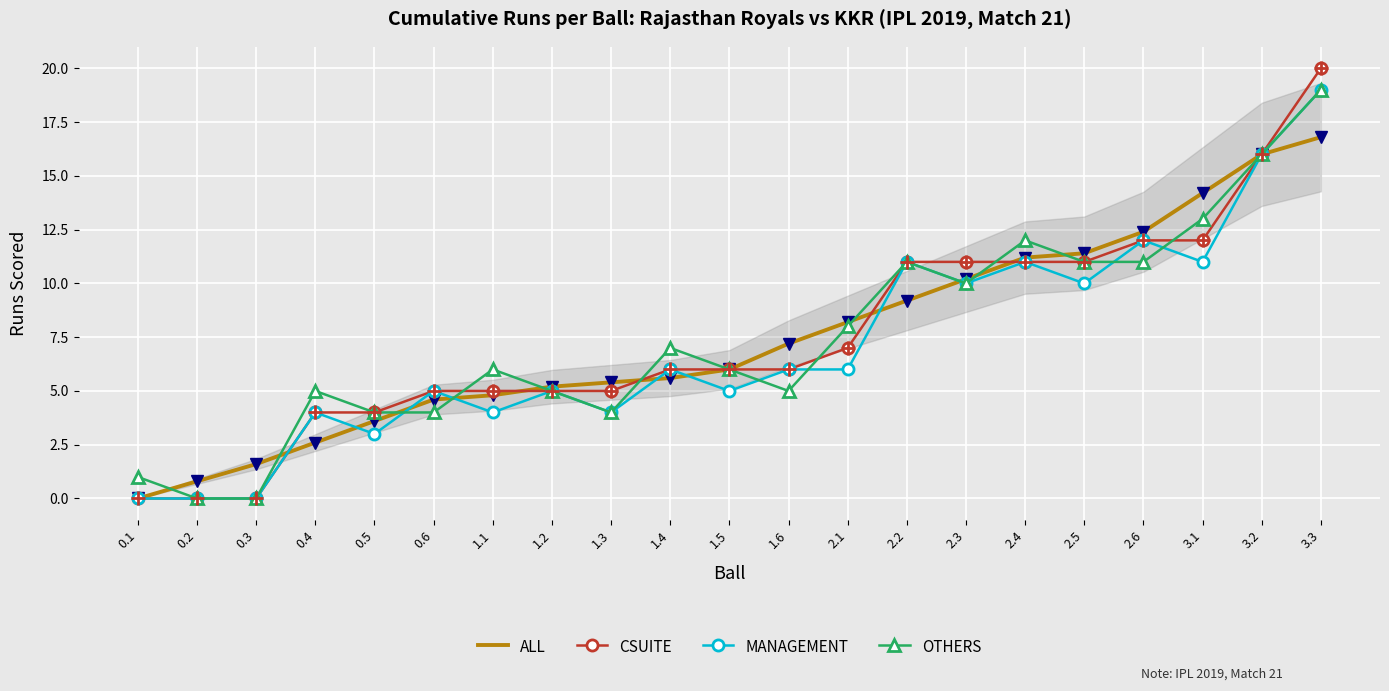

Rank the series at 3.1 from highest to lowest value.

ALL, OTHERS, CSUITE, MANAGEMENT